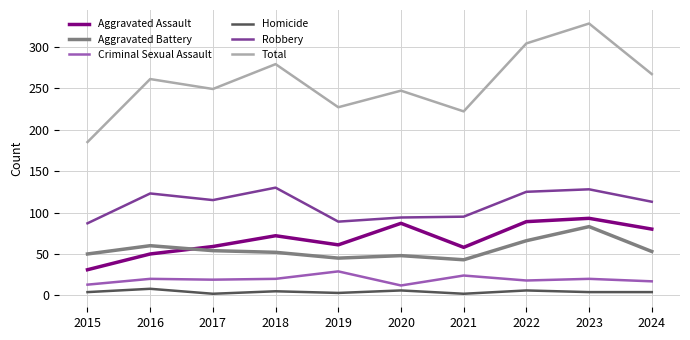

Rank the series by their maximum value, from lowest to highest.

Homicide, Criminal Sexual Assault, Aggravated Battery, Aggravated Assault, Robbery, Total